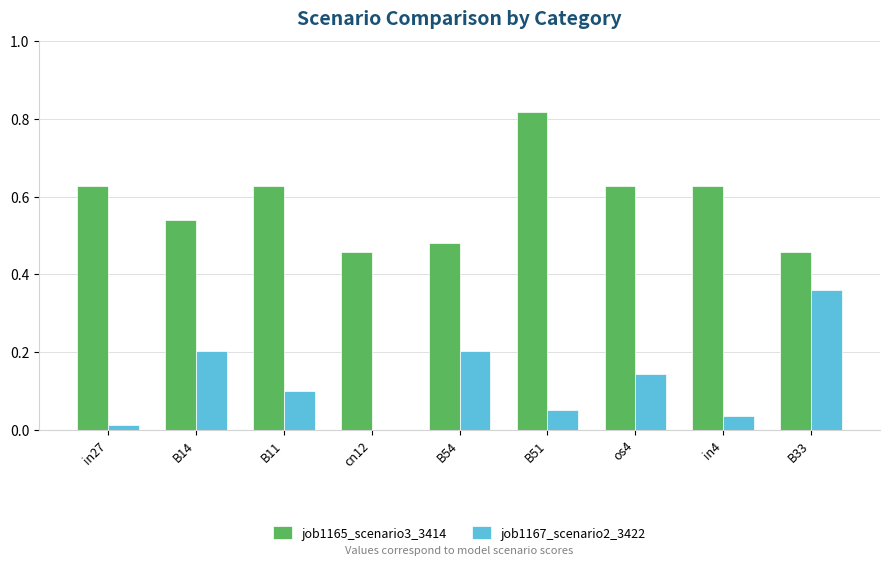

True or false: job1165_scenario3_3414 has a value of 0.3 at in4.

False